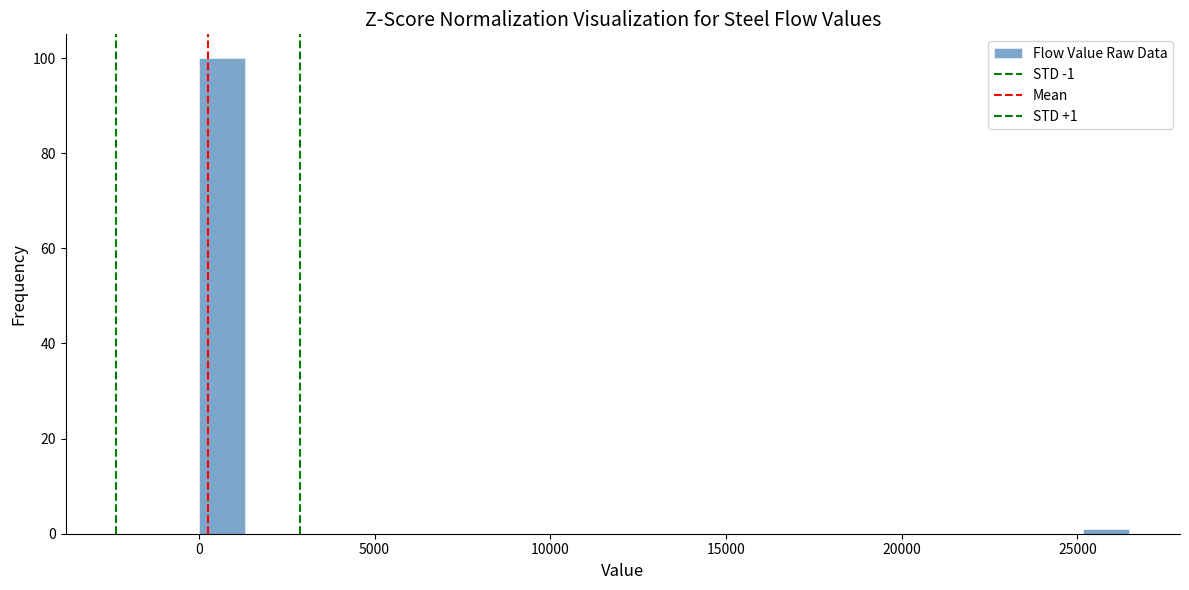

Around what value on the x-axis is the tallest bar? Give the approximate position of its centre, as read against the axis.

500